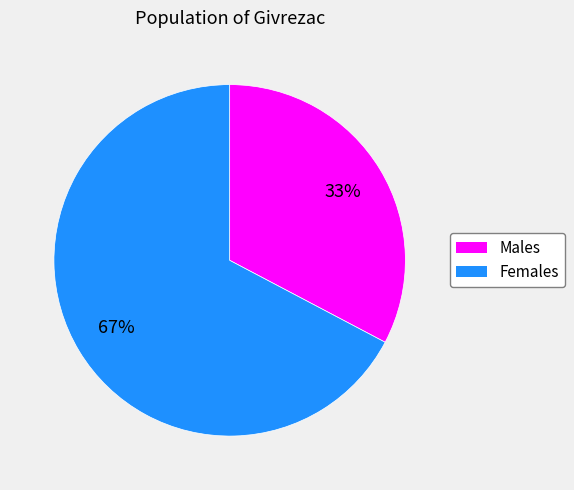

To the nearest percent, what percentage of the pie is Males?

33%